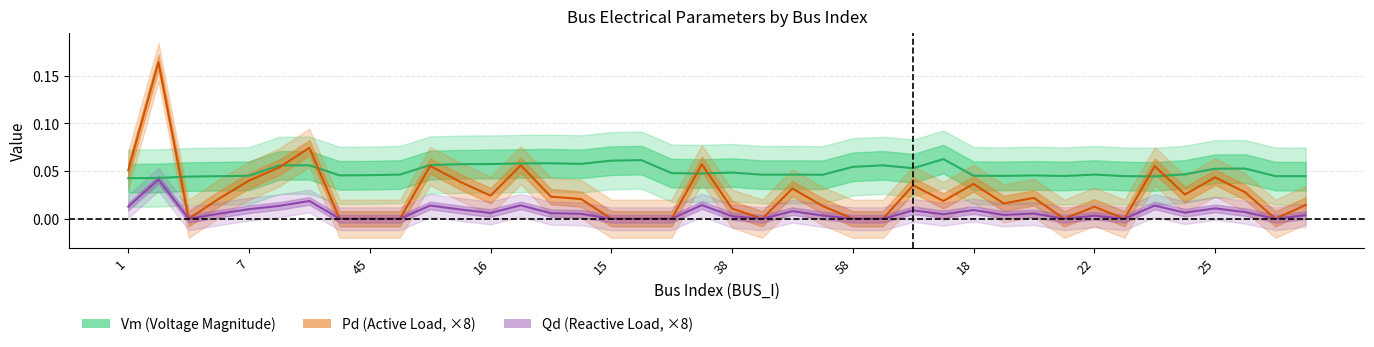

What is the label of the 11th point from the left?

10